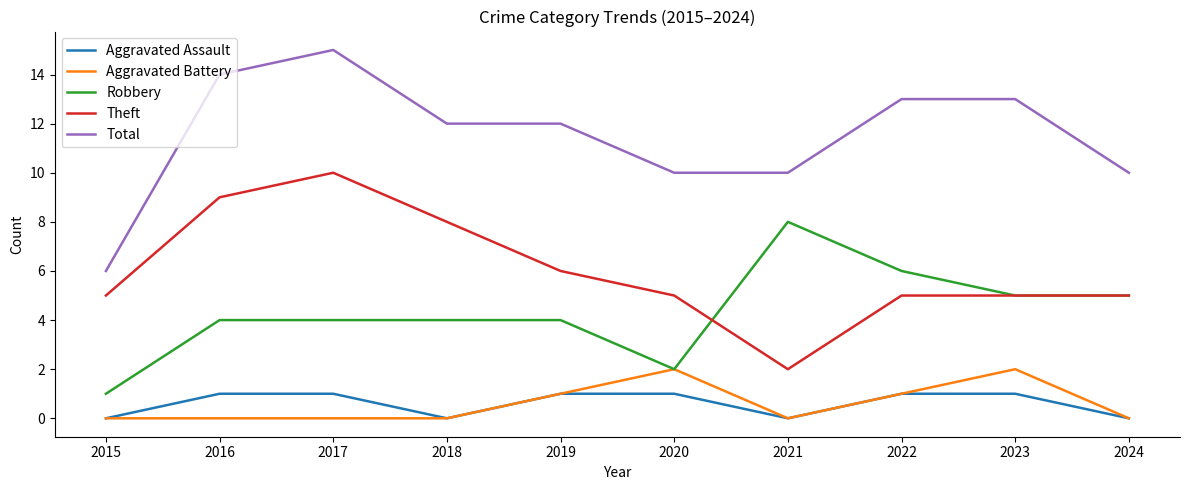

Reading right to left, transcribe all the data shown in this chart.

Aggravated Assault: 0	1	1	0	1	1	0	1	1	0
Aggravated Battery: 0	2	1	0	2	1	0	0	0	0
Robbery: 5	5	6	8	2	4	4	4	4	1
Theft: 5	5	5	2	5	6	8	10	9	5
Total: 10	13	13	10	10	12	12	15	14	6